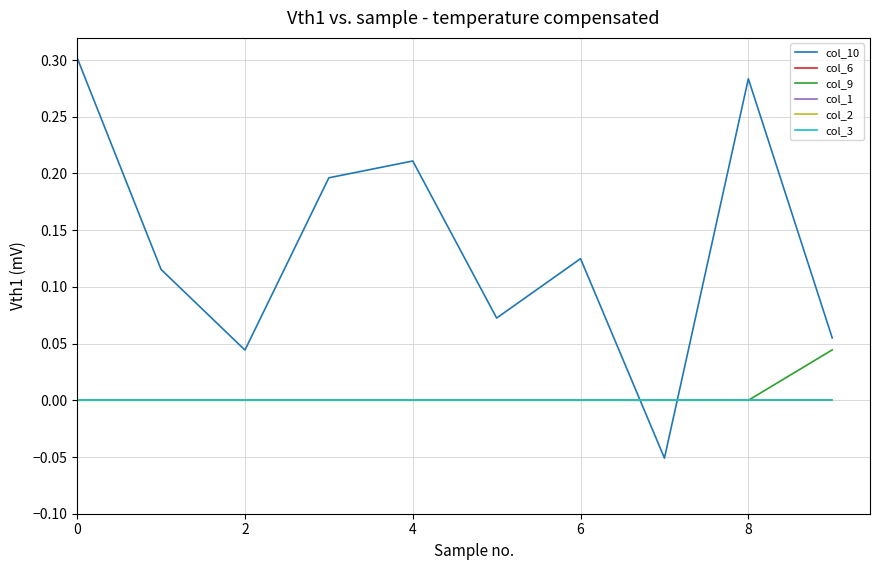

Does the chart have visible grid lines?

Yes